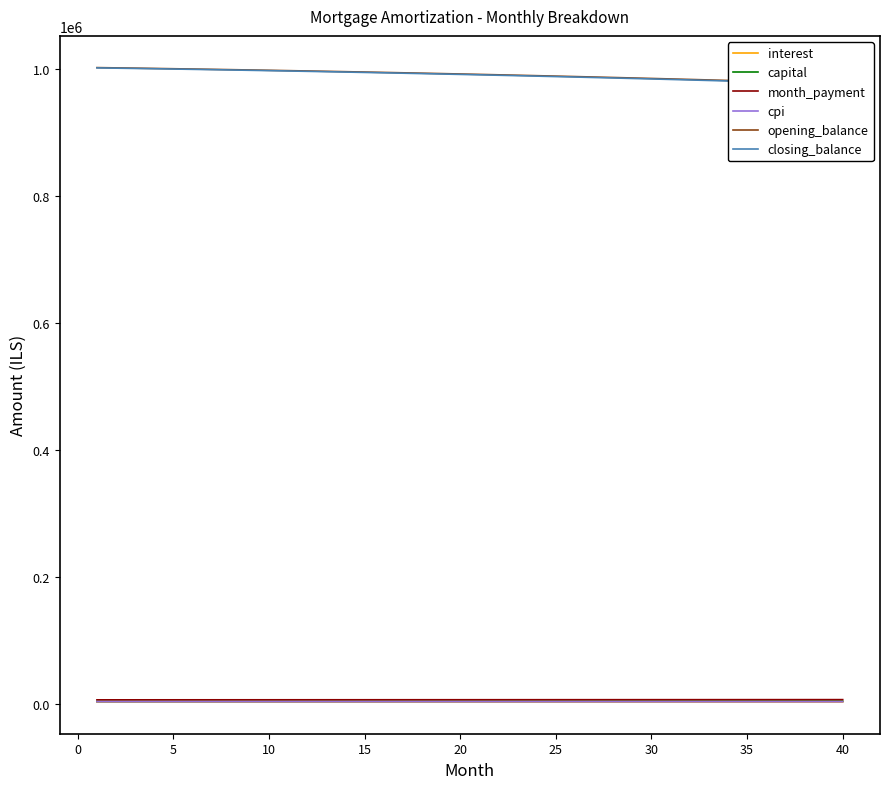

Count the number of categories in the chart.

40